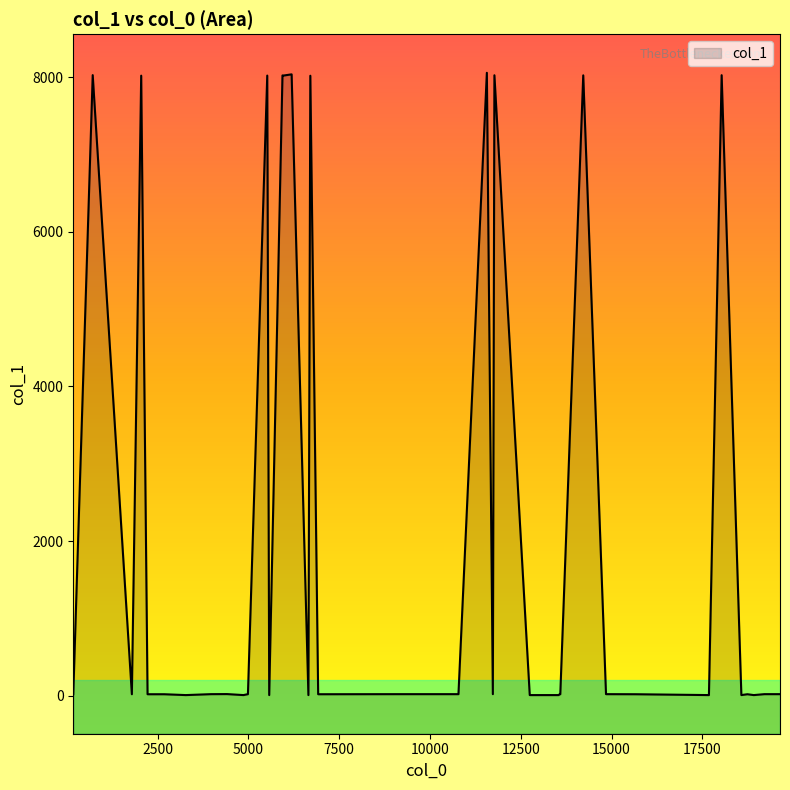

Count the number of data series in this chart.

1